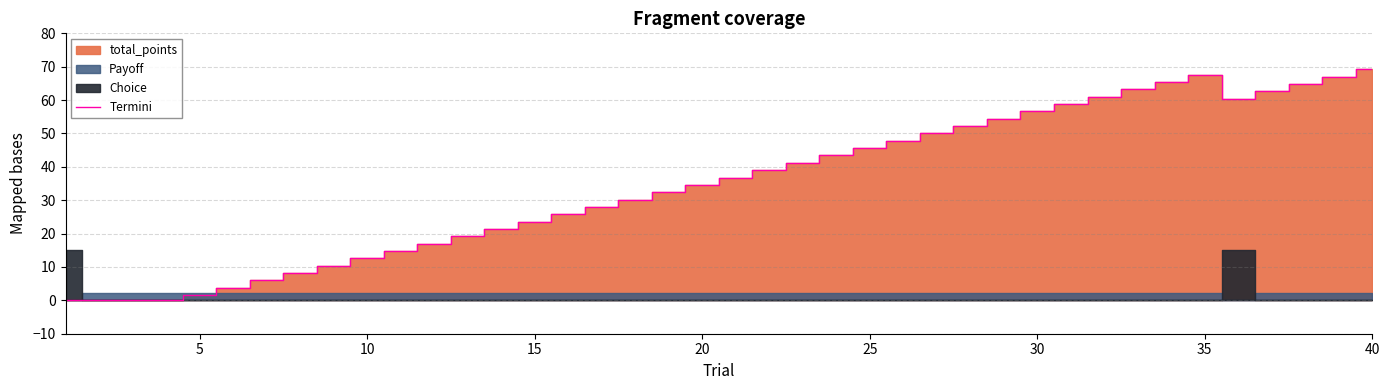

The value of Termini at 15 is 23.6. True or false?

True